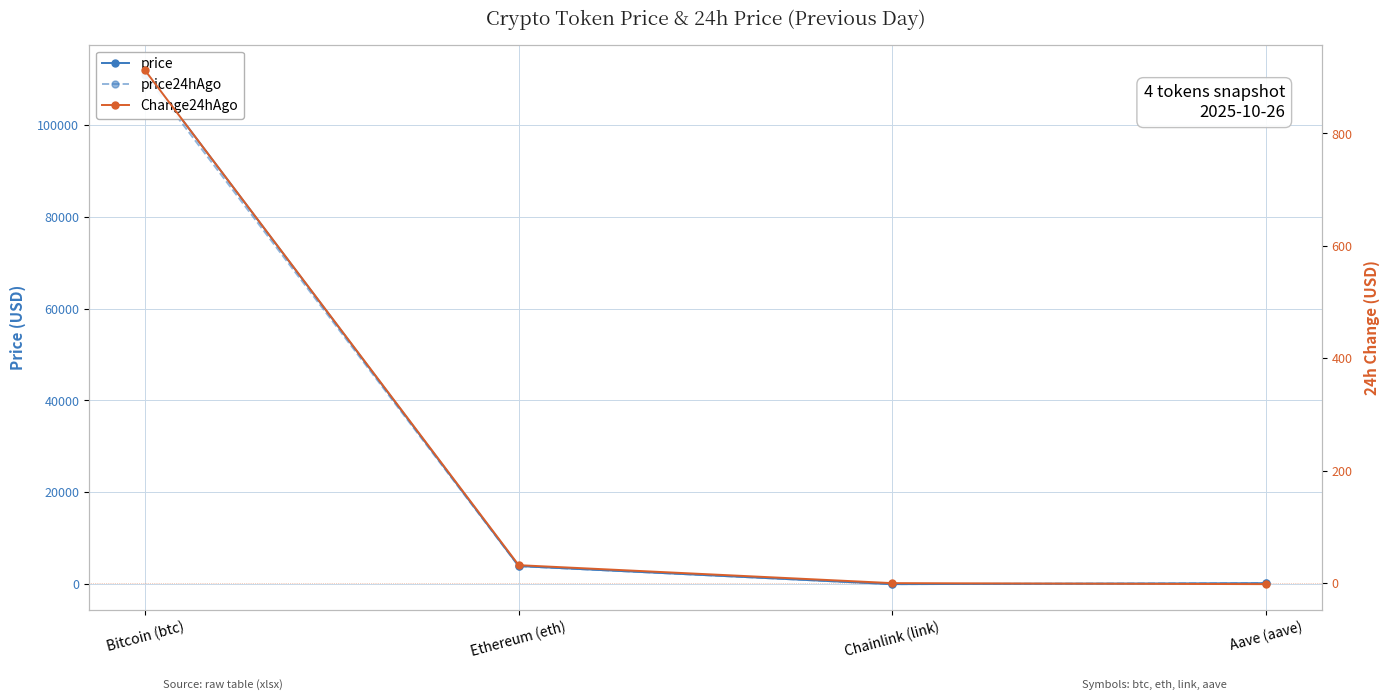

What is the lowest value of the price24hAgo series?

17.9